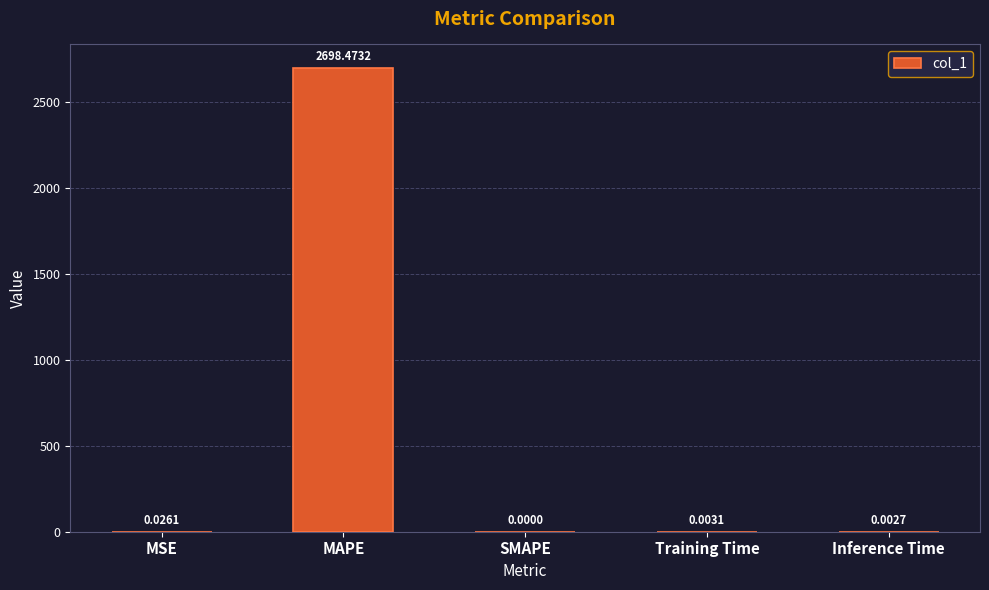

What is the sum of all values?

2698.5